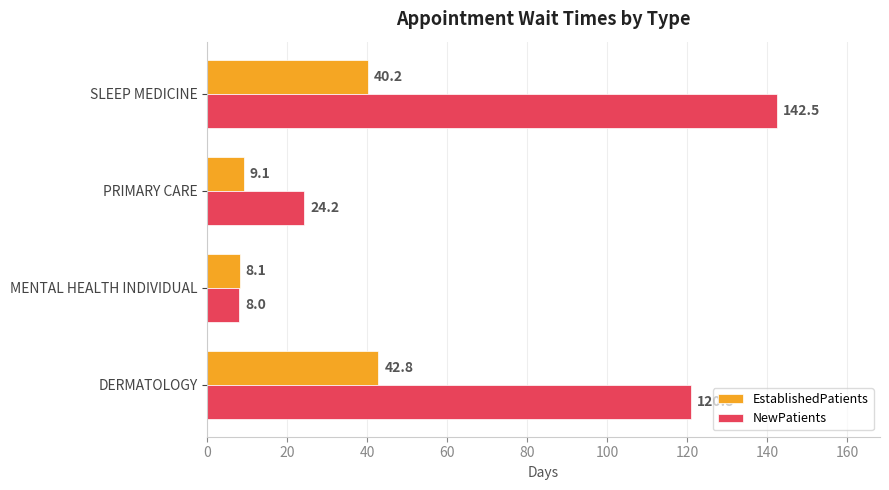

What is the difference between the maximum and second lowest values in the EstablishedPatients series?

33.7